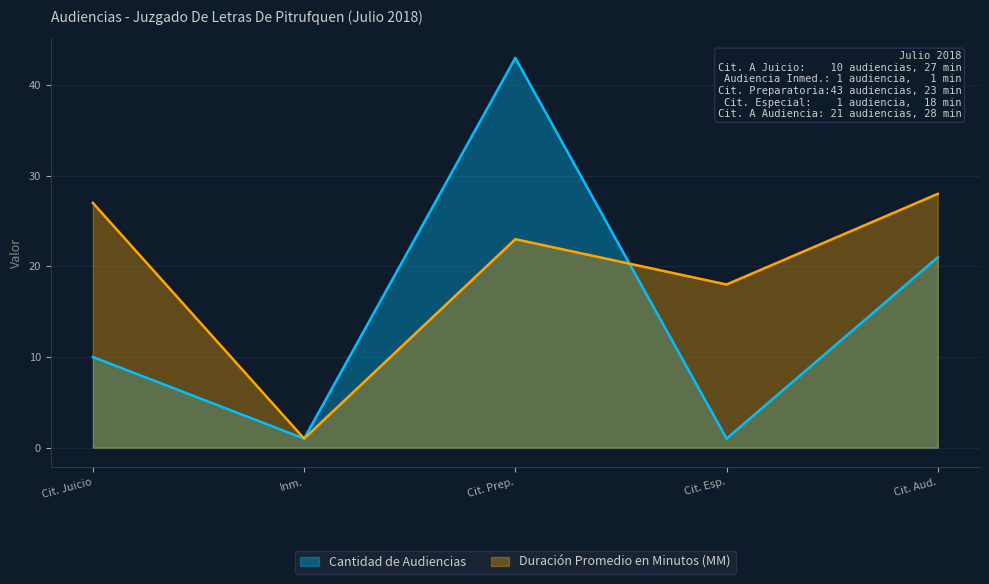

In Duración Promedio en Minutos (MM), how many points are higher than both neighbors (excluding endpoints)?

1